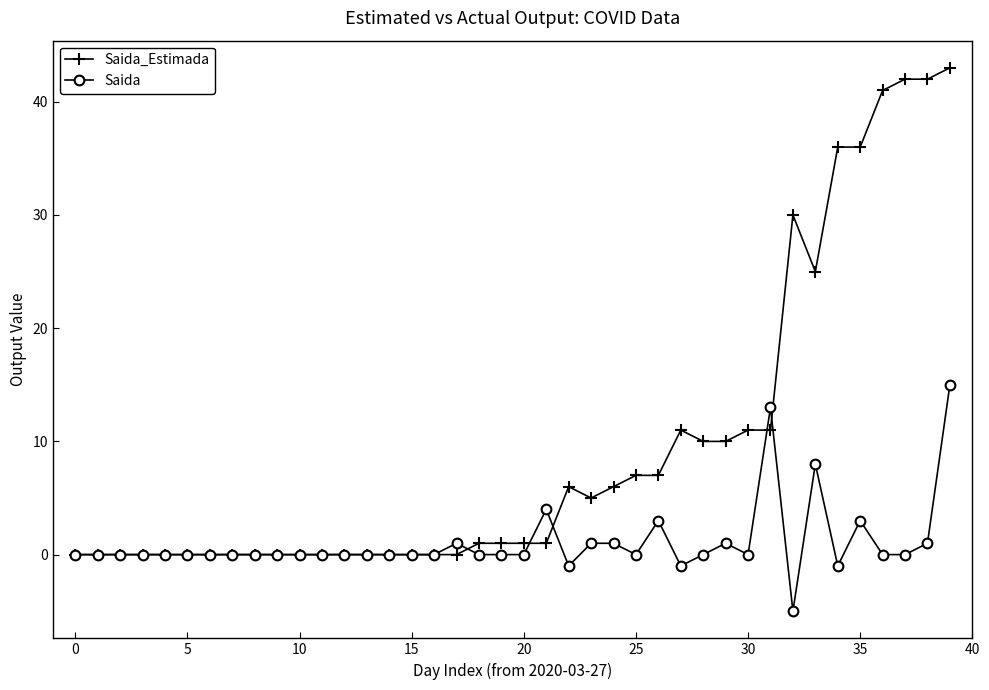

List the series in order of their overall mean, lowest first.

Saida, Saida_Estimada